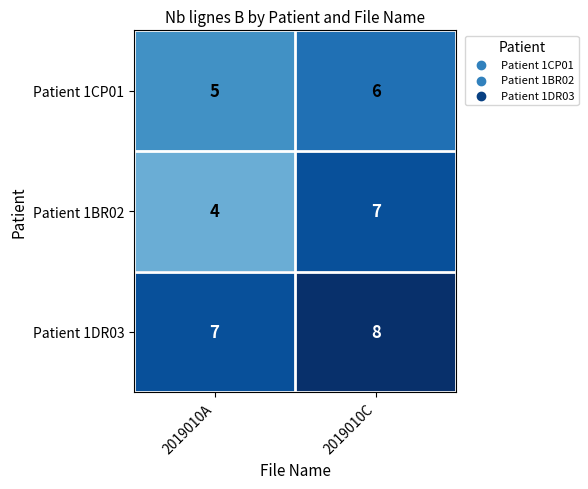

True or false: Patient 1CP01 has a value of 9 at 2019010A.

False